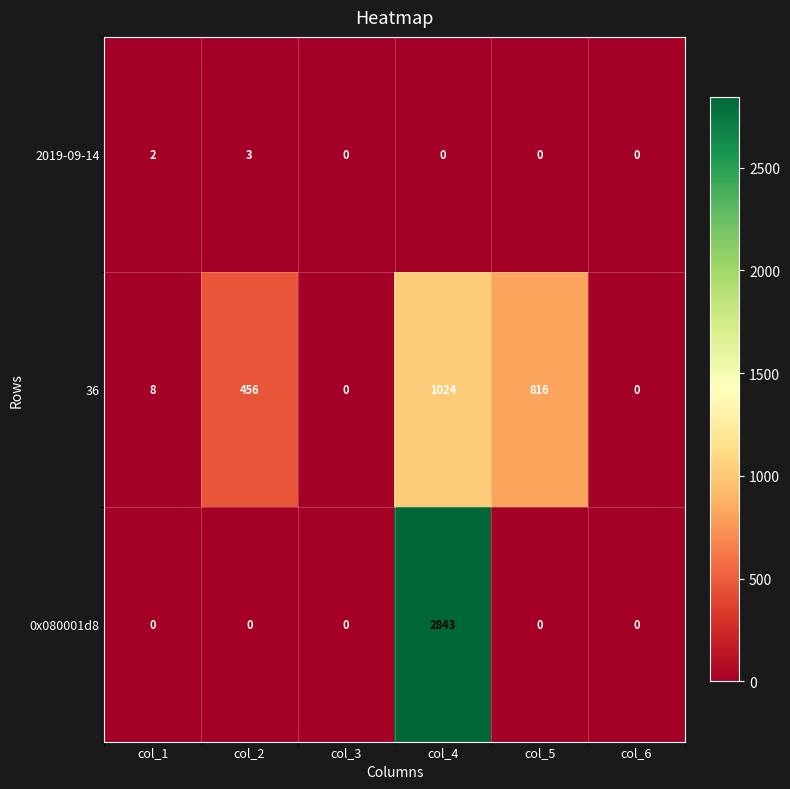

Which series has the largest range (max minus min)?

0x080001d8